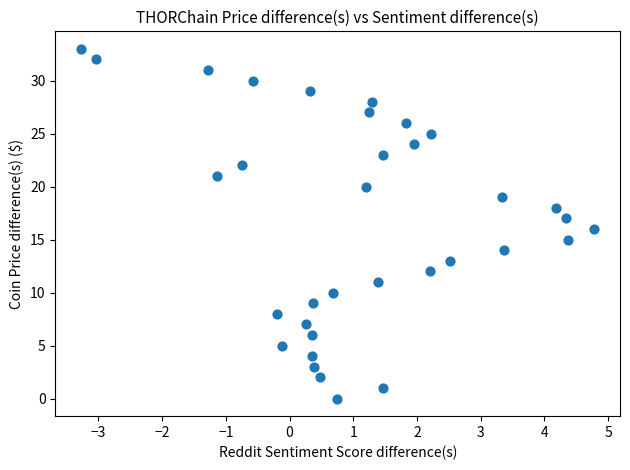

How many data points are displayed?

34